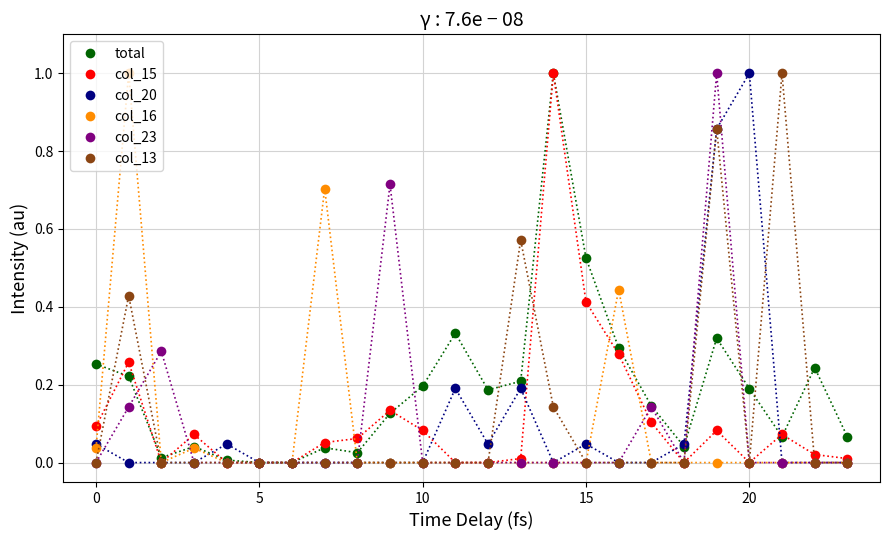

True or false: col_20 has more than 1 interior local peaks.

True